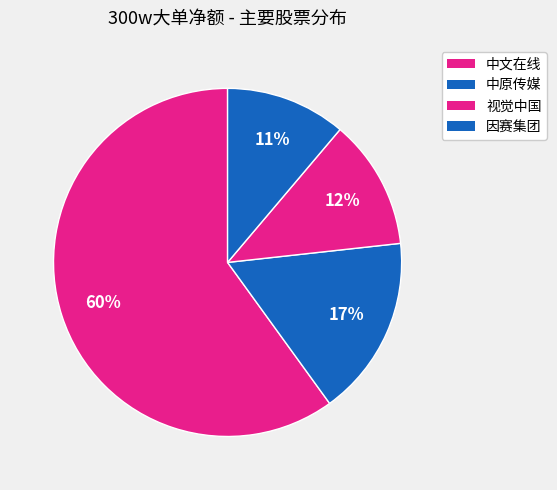

Is it true that 中原传媒 is 17% of the pie?

True